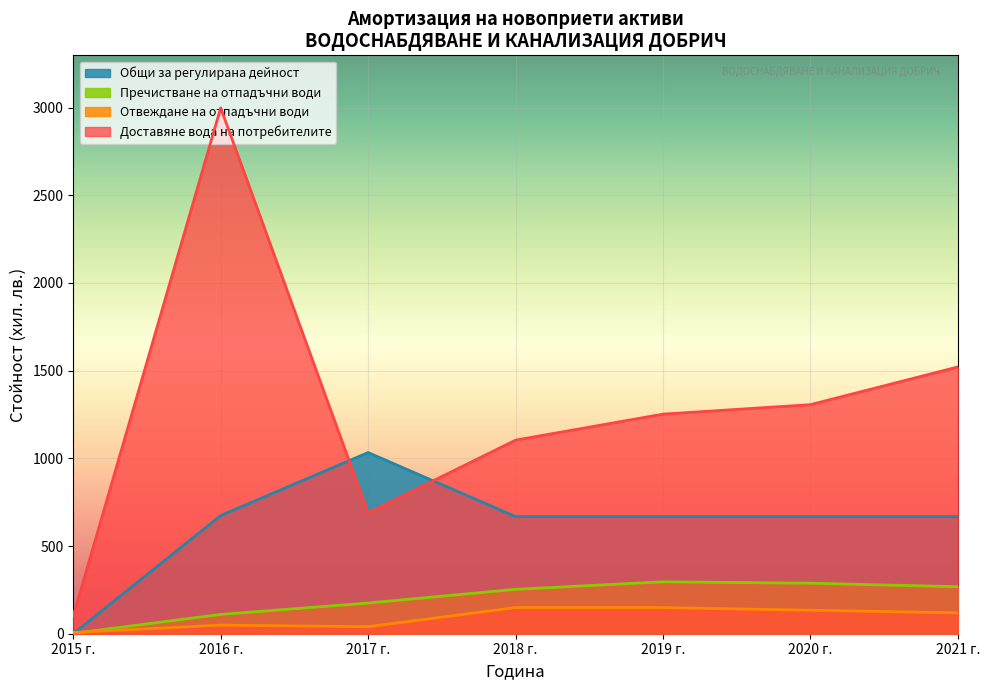

Is it true that 2018 equals 1108.2 at 202?

False